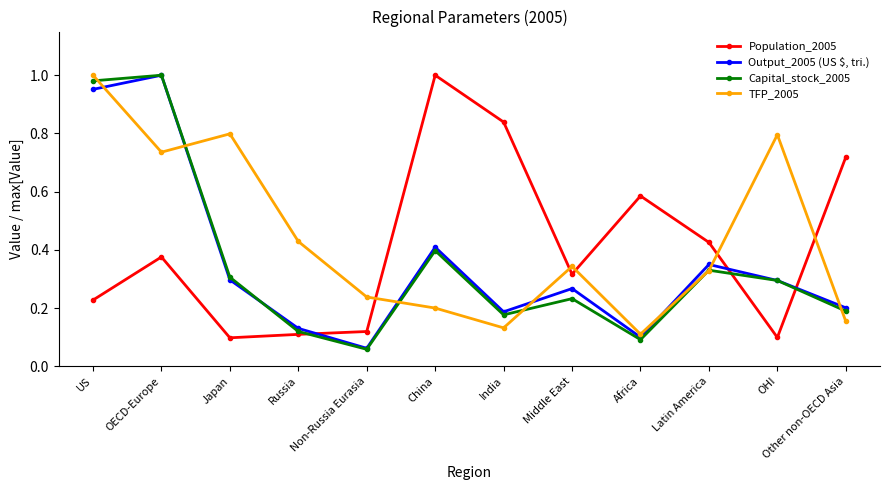

Which series changed the most between Russia and OHI?

TFP_2005